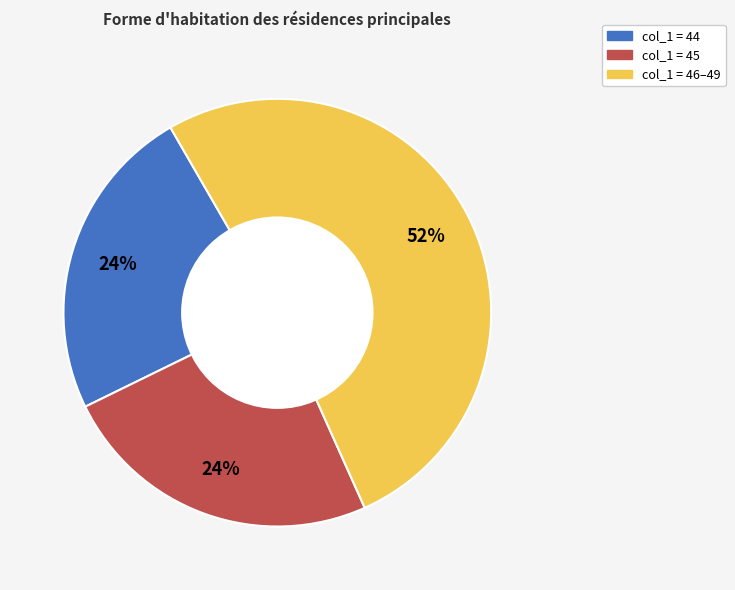

Is there any slice that represents more than half of the pie?

Yes